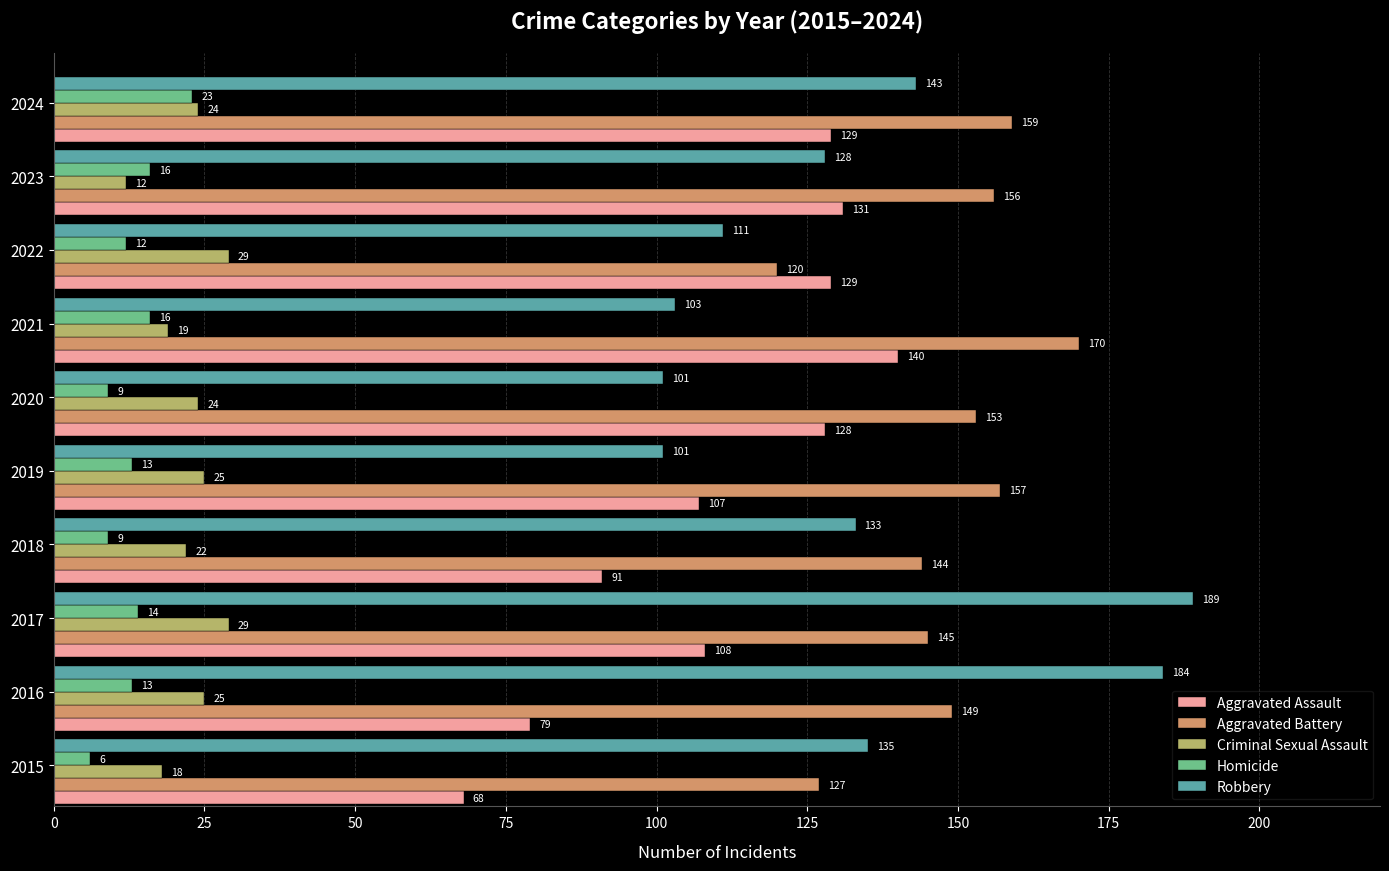

What is the spread (max minus min) of values at 2019?

144